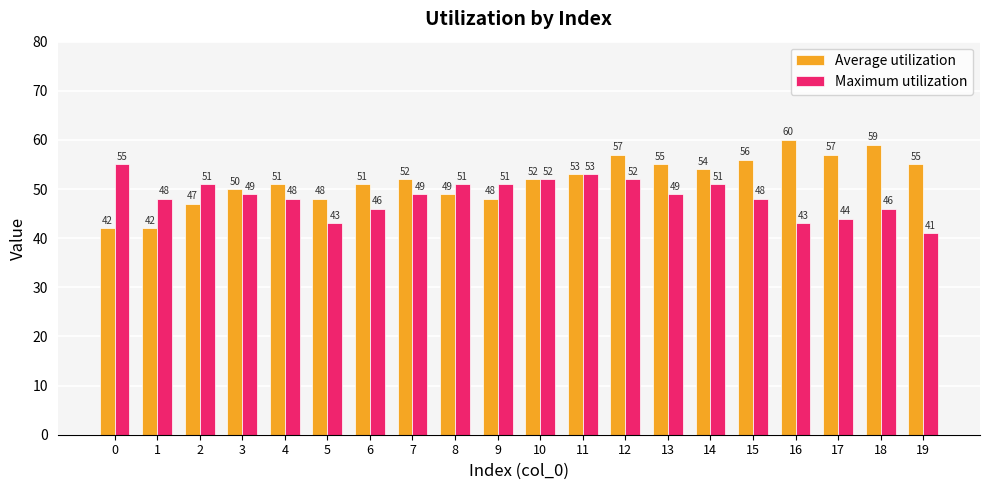

How many values in the Maximum utilization series are below 49?

9